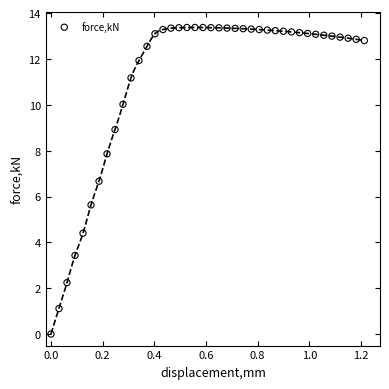

What Y value in the scatter plot is closest to 6?

5.6